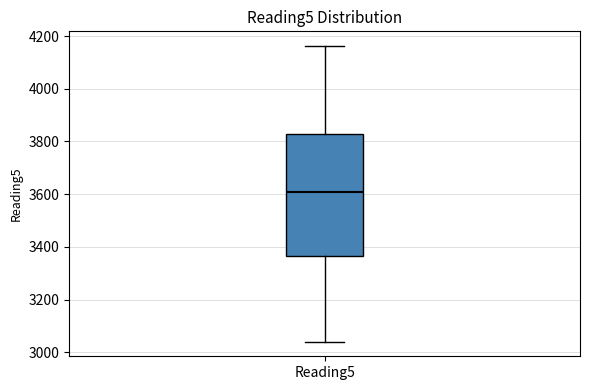

Transcribe this box plot: give where the median line is, the range the box spans, and where the two whiskers end, as read against the y-axis. The values are not printed on the chart, so give them approximately, as read against the axis.

median 3600, box 3360 to 3820, whiskers 3040 to 4160